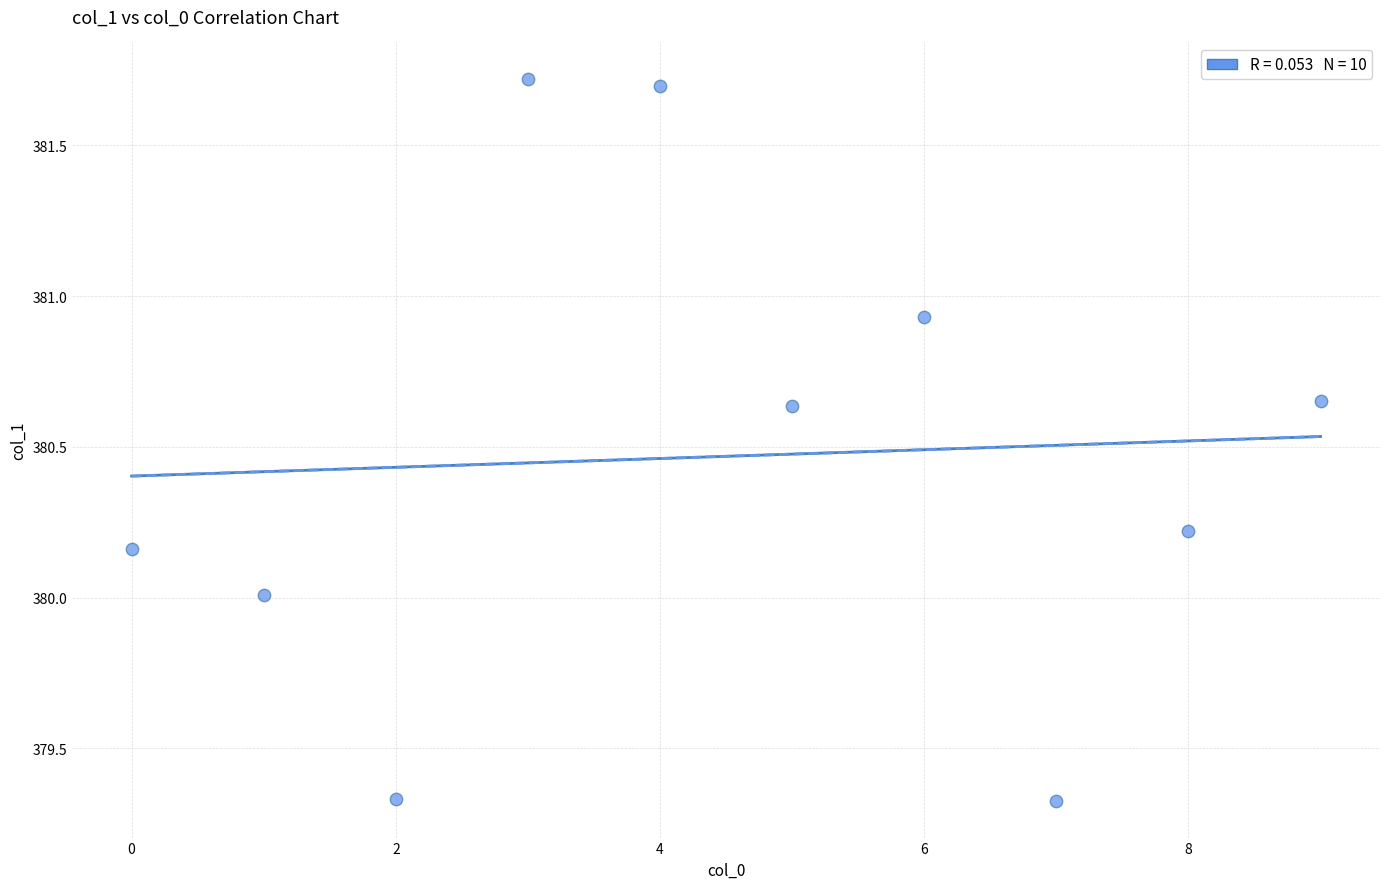

What is the range of Y values (max minus min)?

2.4